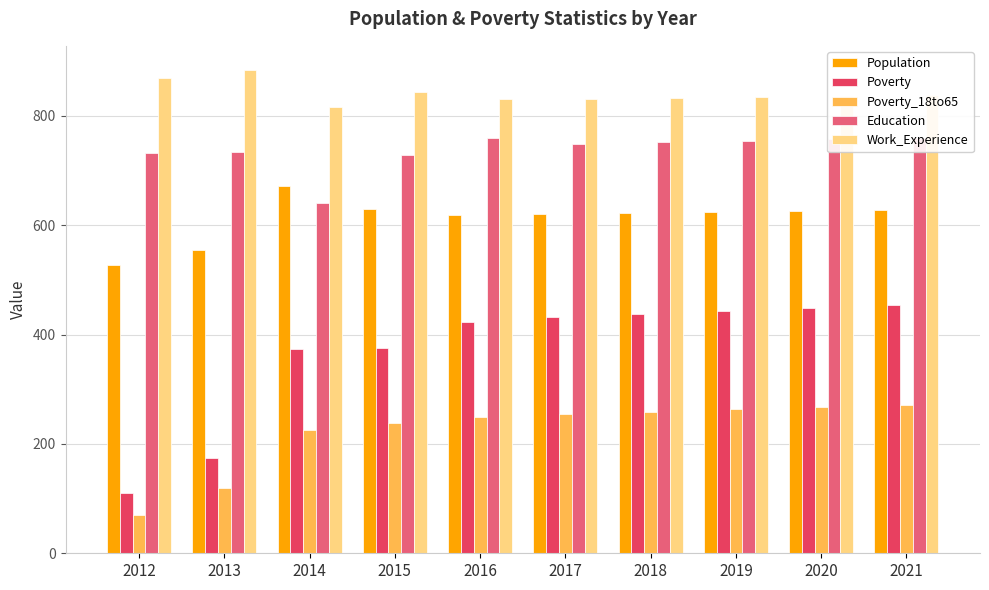

The value of Population at 2019 is 152. True or false?

False